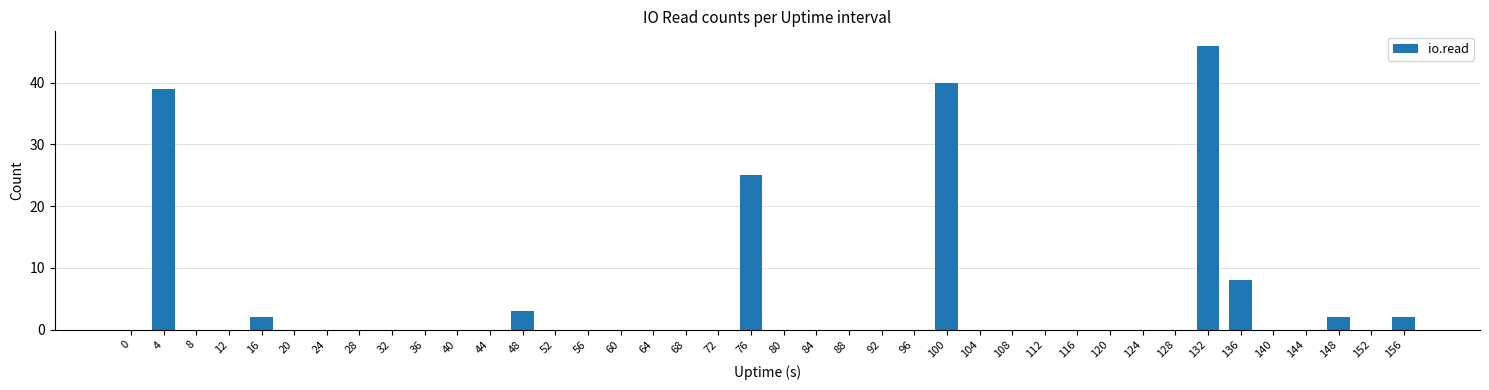

Reading right to left, transcribe all the data shown in this chart.

2	0	2	0	0	8	46	0	0	0	0	0	0	0	40	0	0	0	0	0	25	0	0	0	0	0	0	3	0	0	0	0	0	0	0	2	0	0	39	0